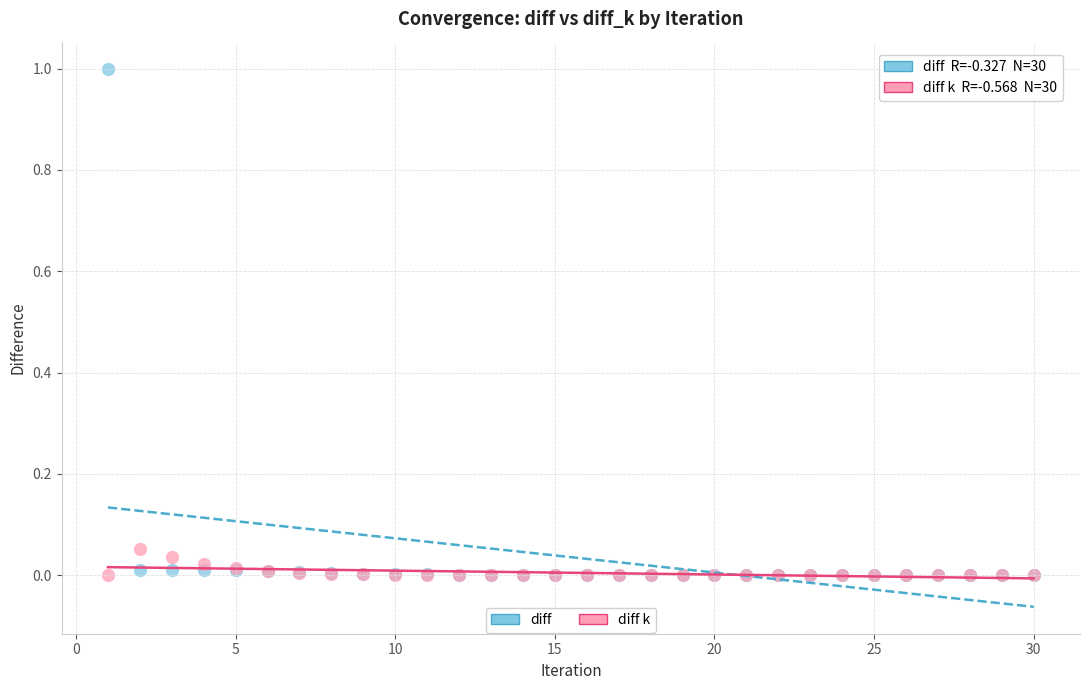

What are all the series names shown in the legend?

diff, diff k